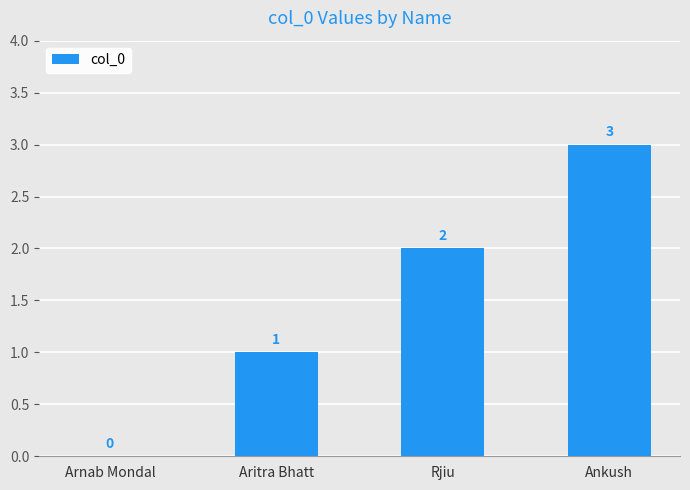

Is it true that the value at Rjiu is 1?

False